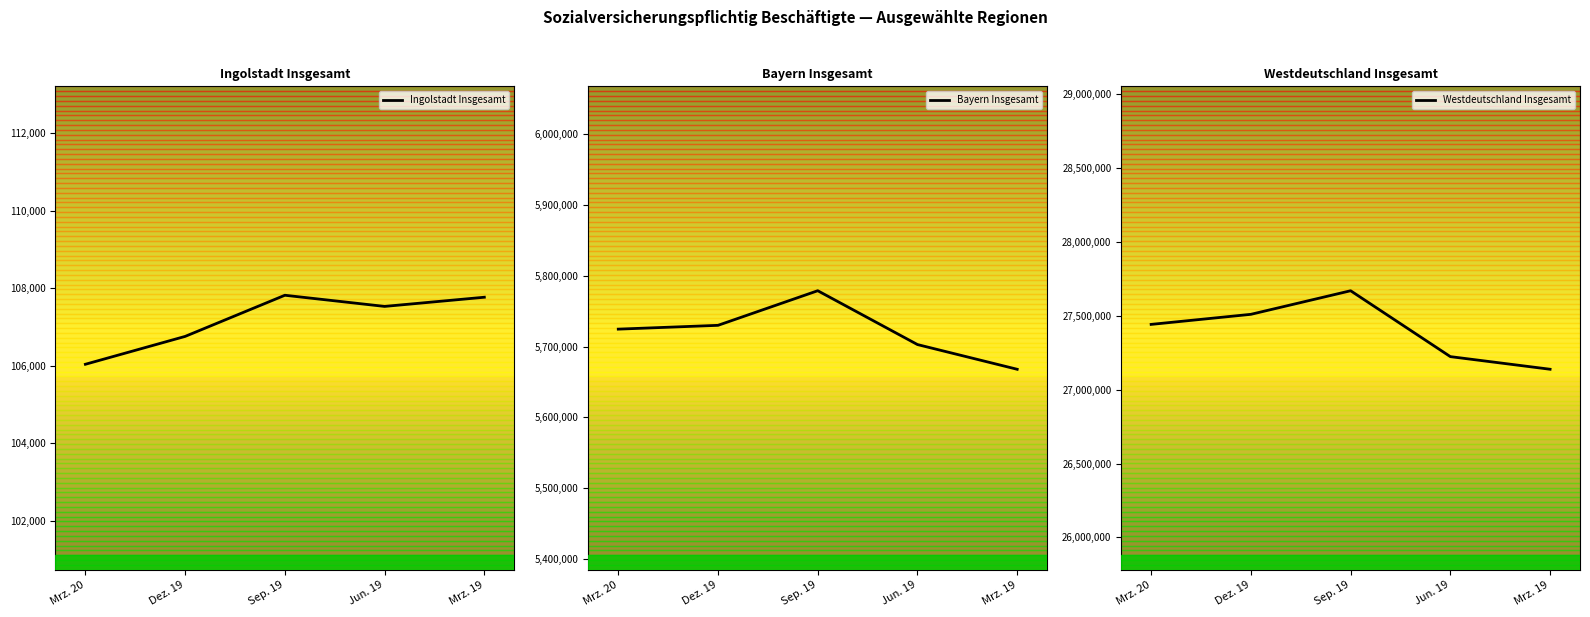

What is the difference between the maximum and minimum values in the Ingolstadt Insgesamt series?

1781